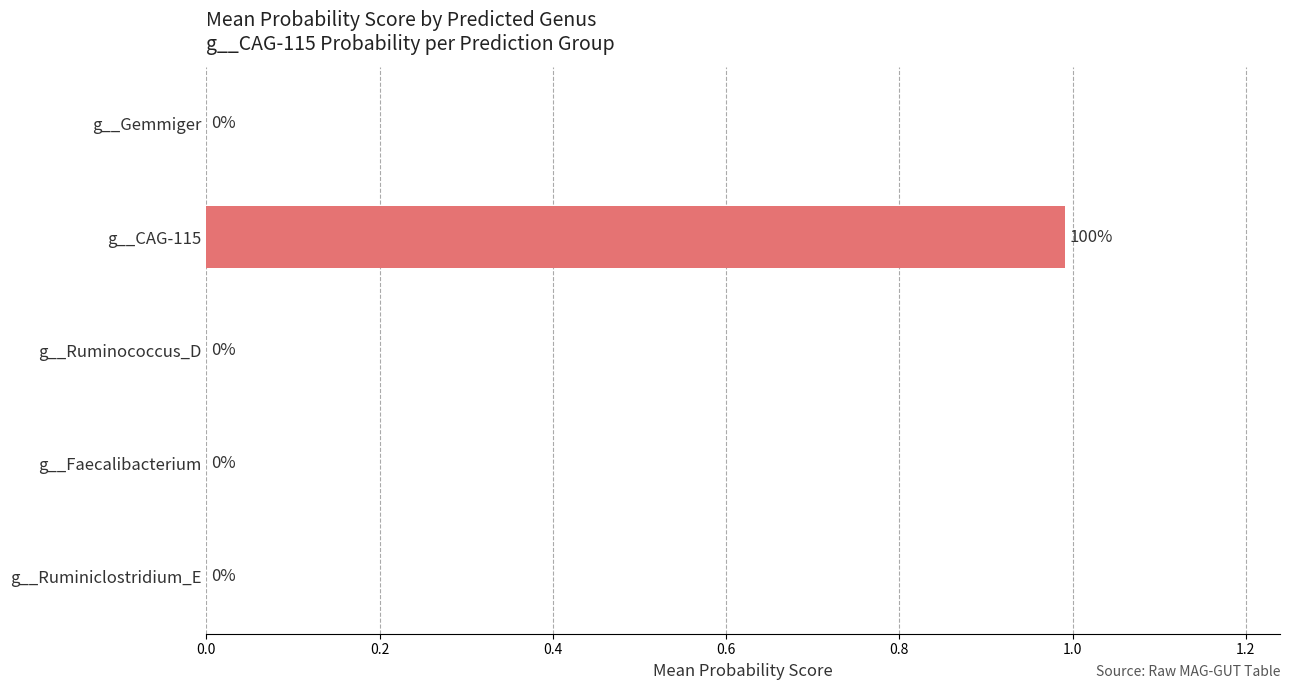

Does the chart contain stacked bars?

No